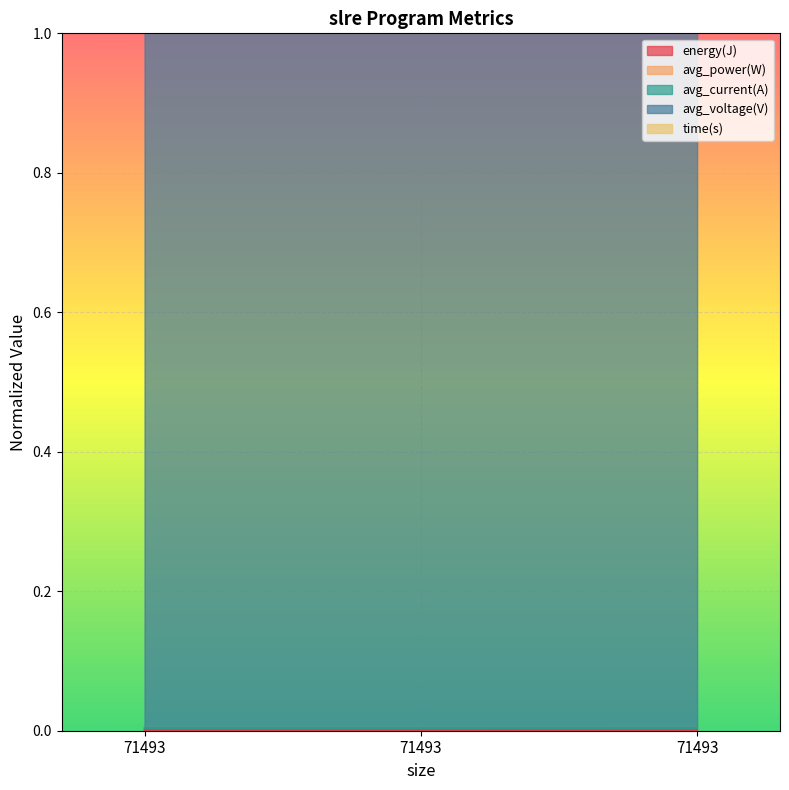

Between 71493 and 71493, which is larger?

71493